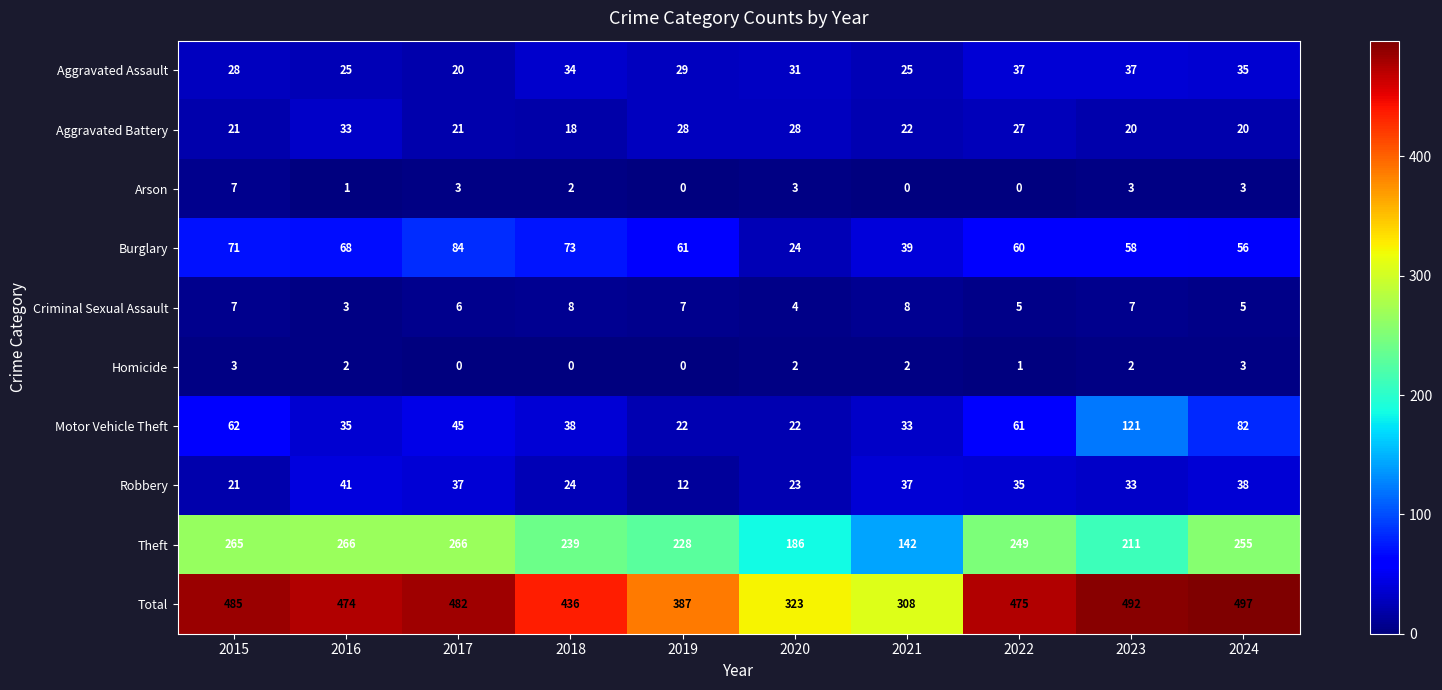

Between 2017 and 2023, which series saw the biggest shift?

Motor Vehicle Theft